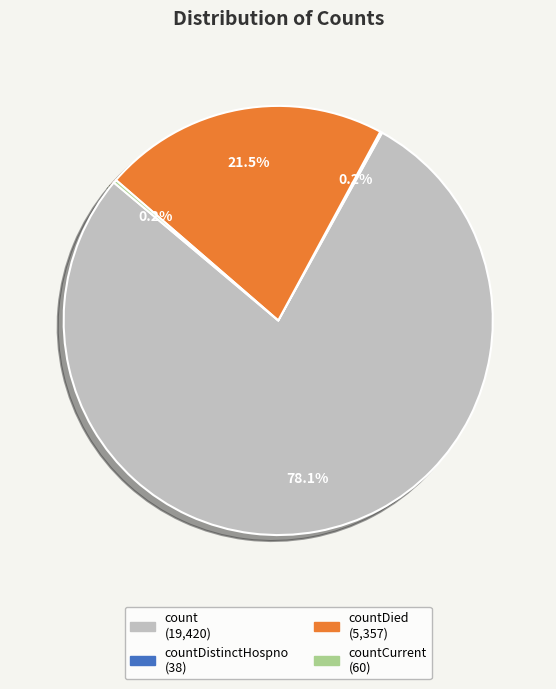

Does any single category account for the majority?

Yes